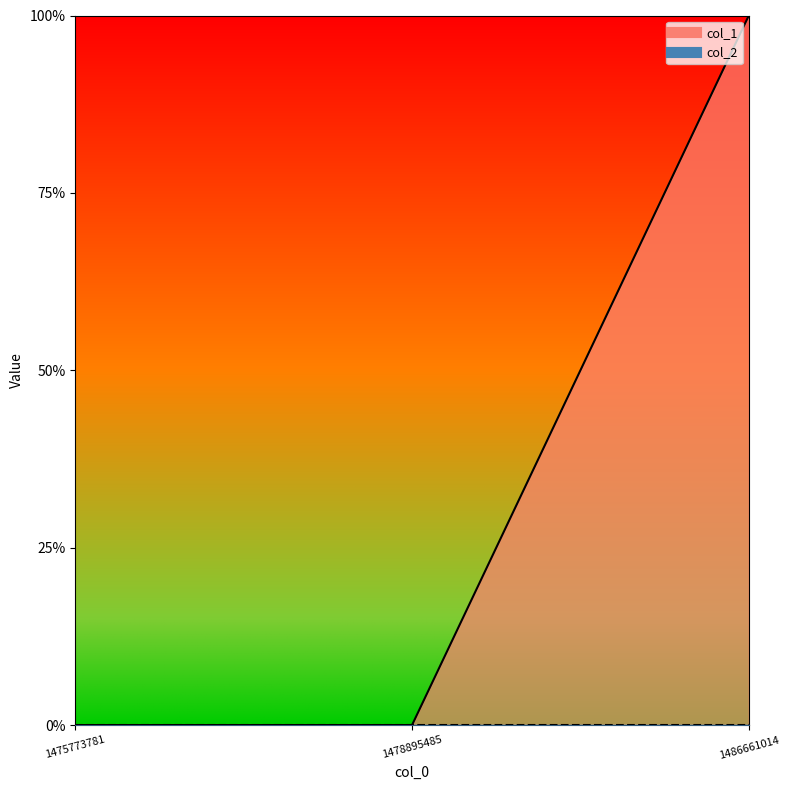

What is the value of the 3rd point from the left?

1